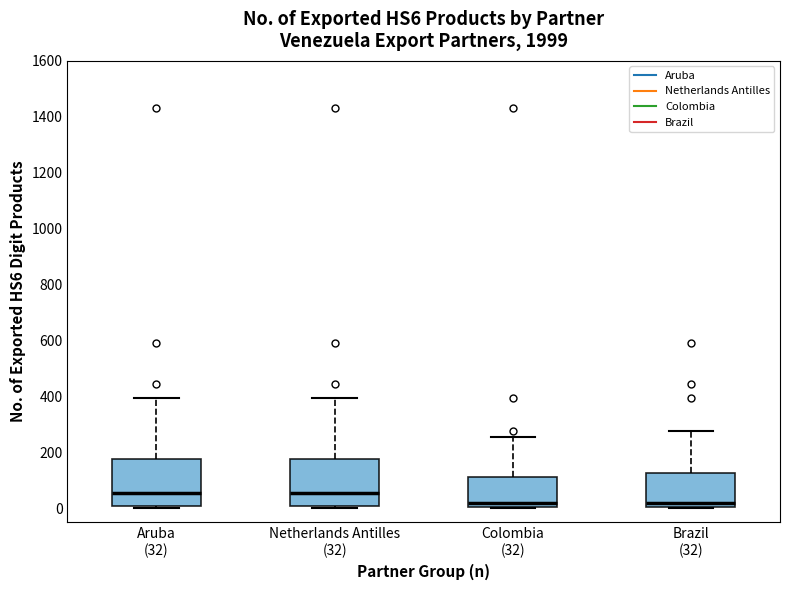

Reading left to right, read every box against the y-axis: the position of its median line, the range the box covers, and the ends of its whiskers. The values are not printed on the chart, so give them approximately, as read against the axis.

Aruba (32): median 60, box 0 to 180, whiskers 0 (just below the box's lower edge) to 400
Netherlands Antilles (32): median 60, box 0 to 180, whiskers 0 (just below the box's lower edge) to 400
Colombia (32): median 20, box 0 to 120, whiskers 0 to 260
Brazil (32): median 20, box 0 to 120, whiskers 0 to 280